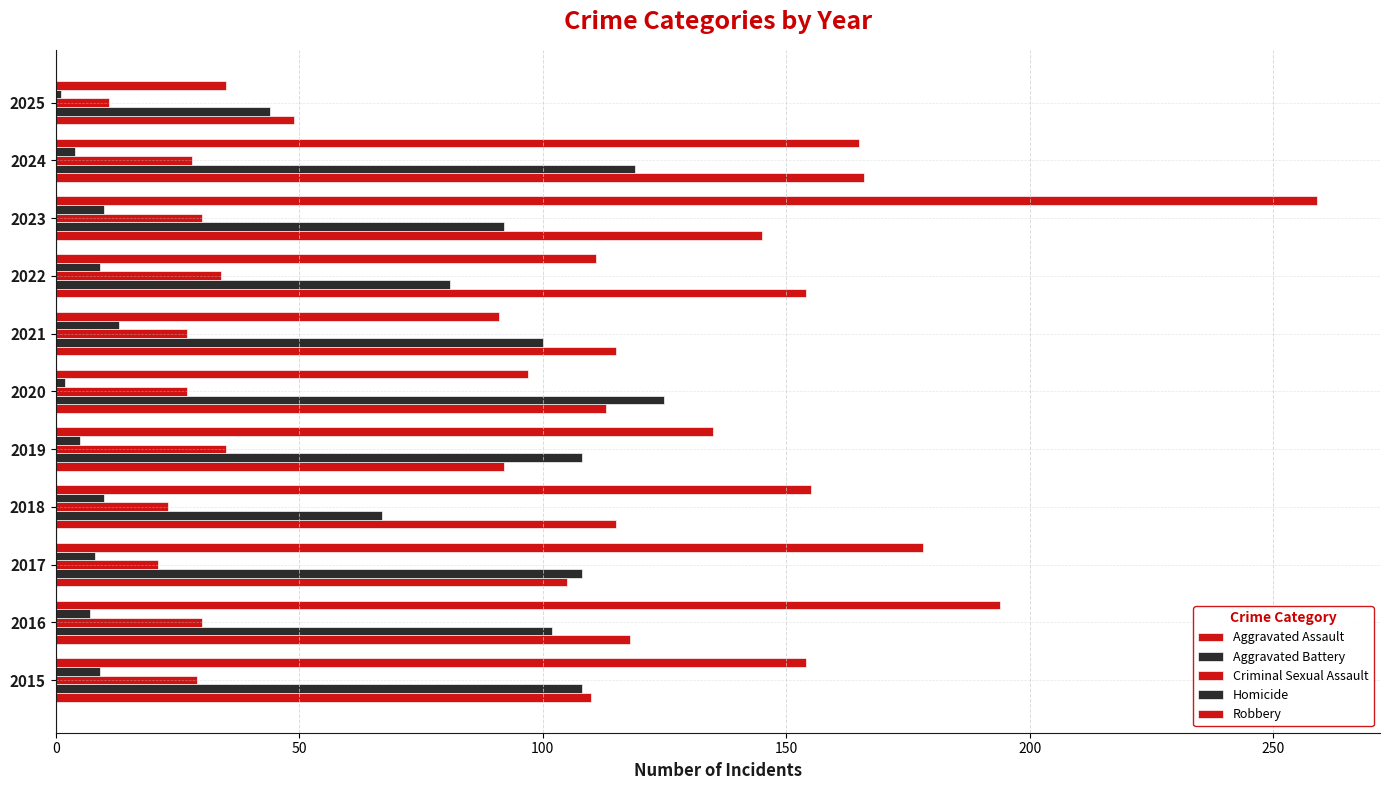

Which series has the widest spread of values?

Robbery